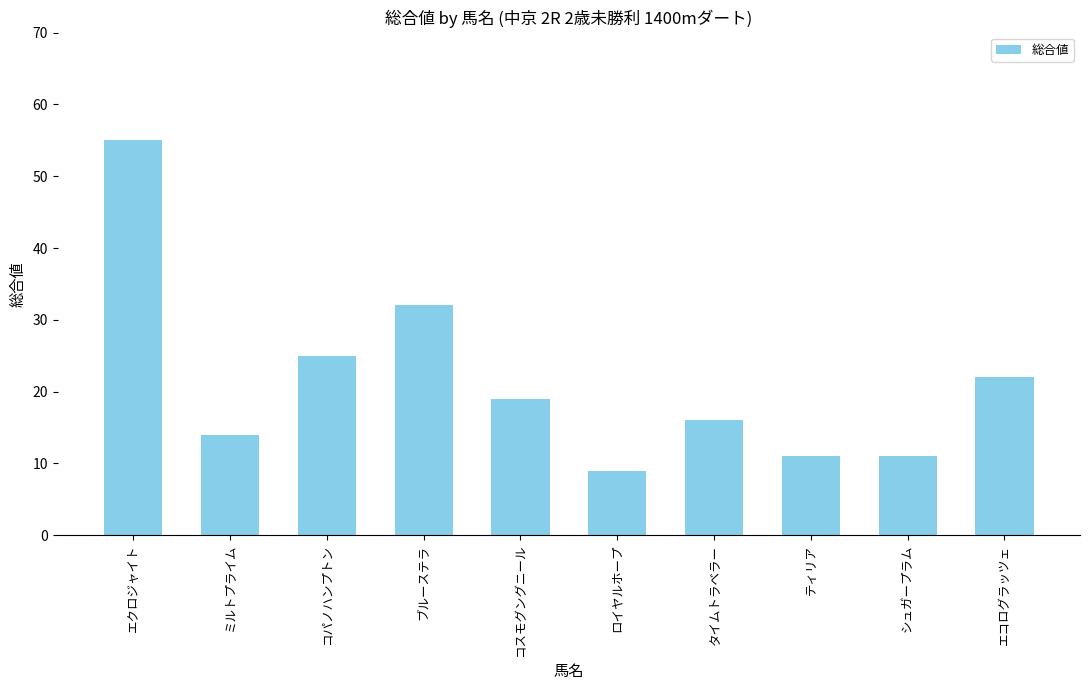

What is the label of the 6th bar from the right?

コスモグングニール